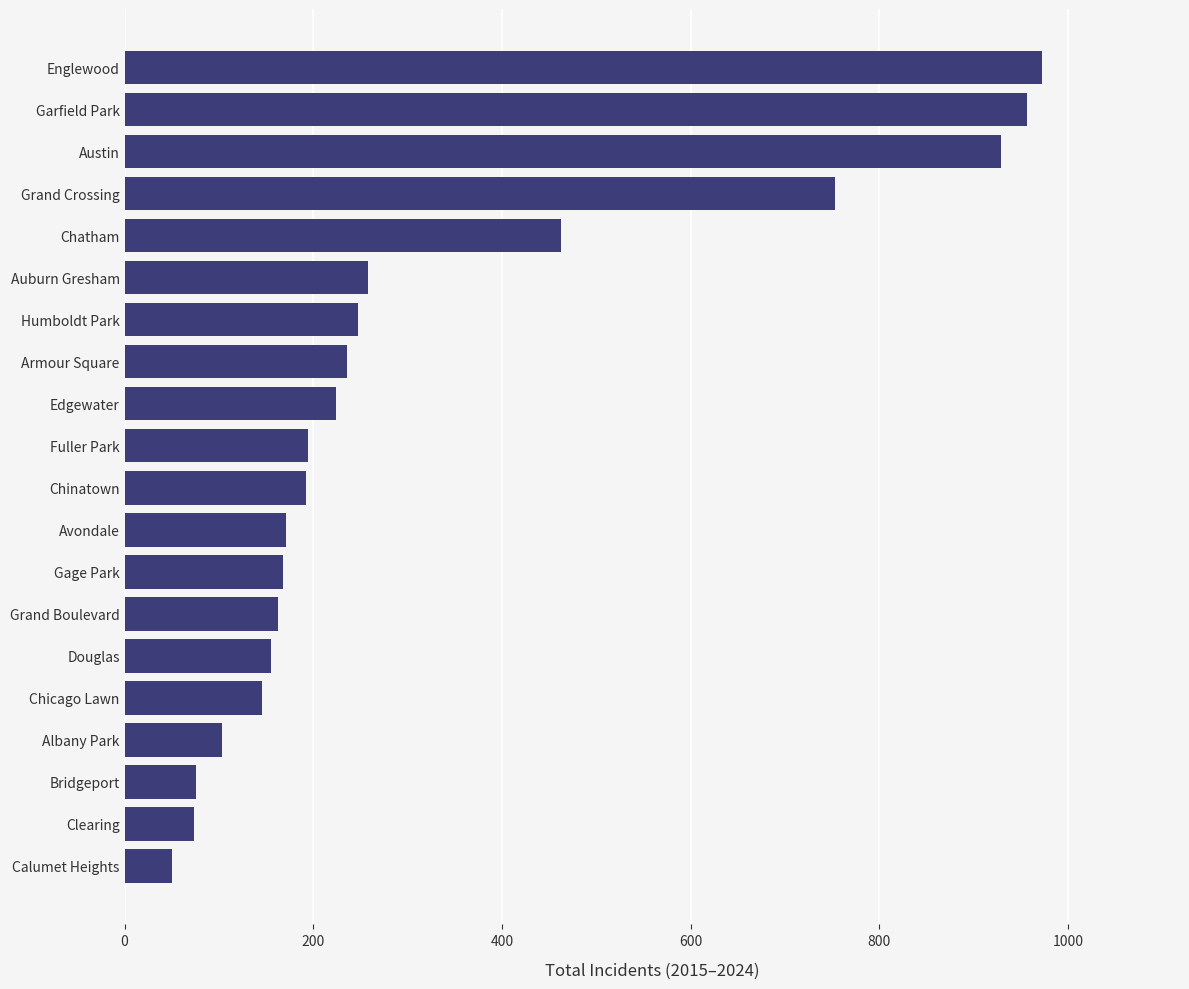

How many data points does each series have?

20